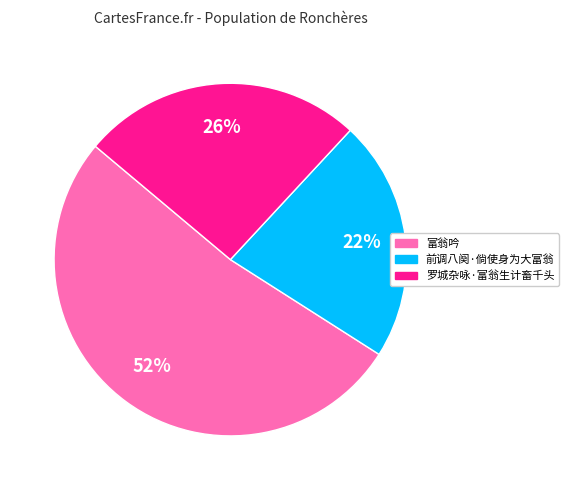

Rank the categories by value from lowest to highest.

前调八阕·倘使身为大富翁, 罗城杂咏·富翁生计畜千头, 富翁吟